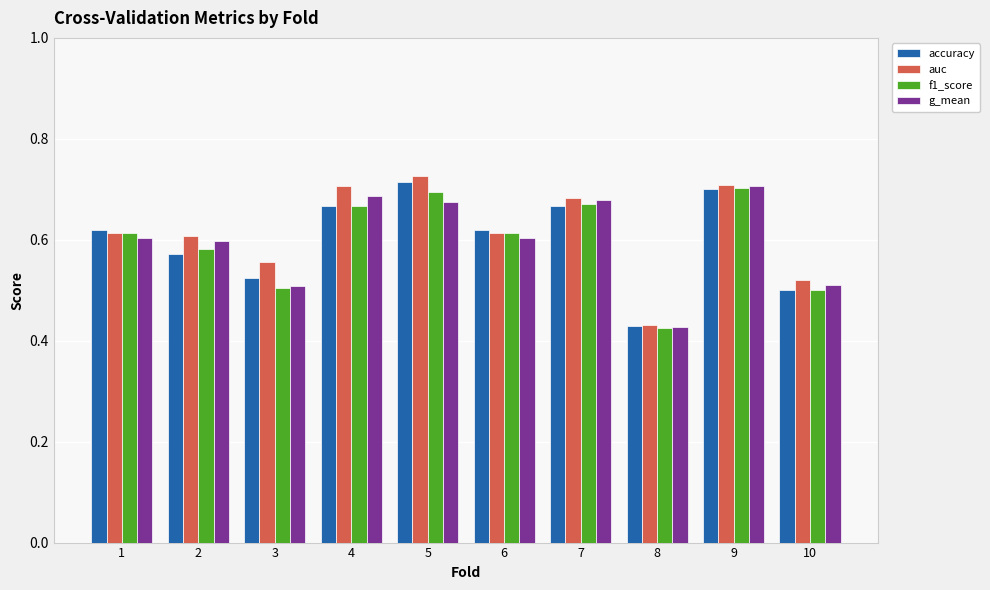

At how many categories does at least one series exceed 0?

10